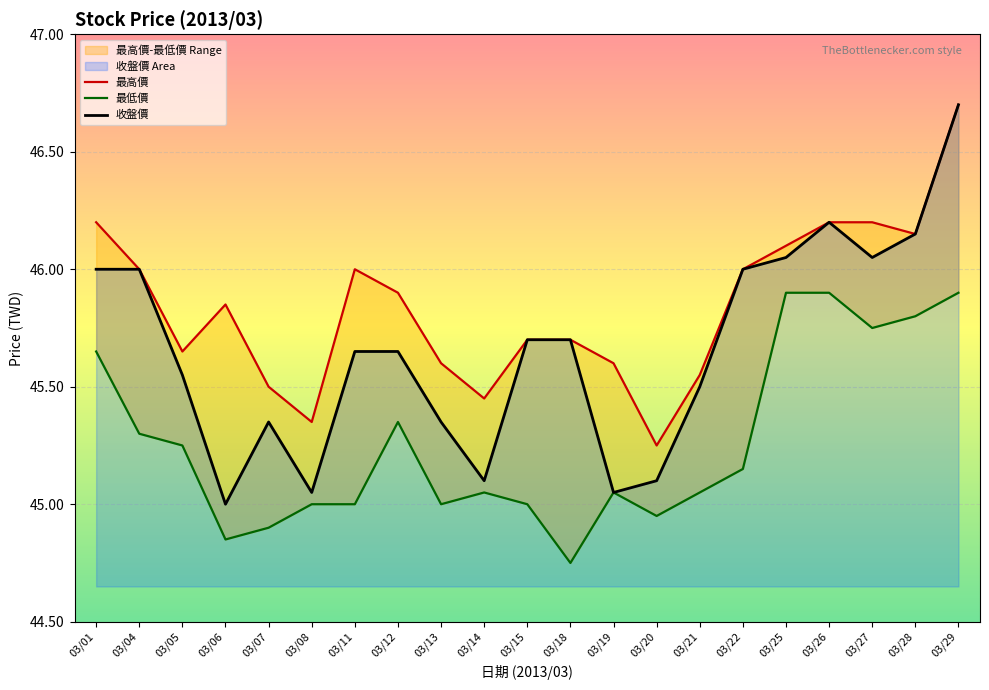

What is the highest value of the 收盤價 series?

46.7